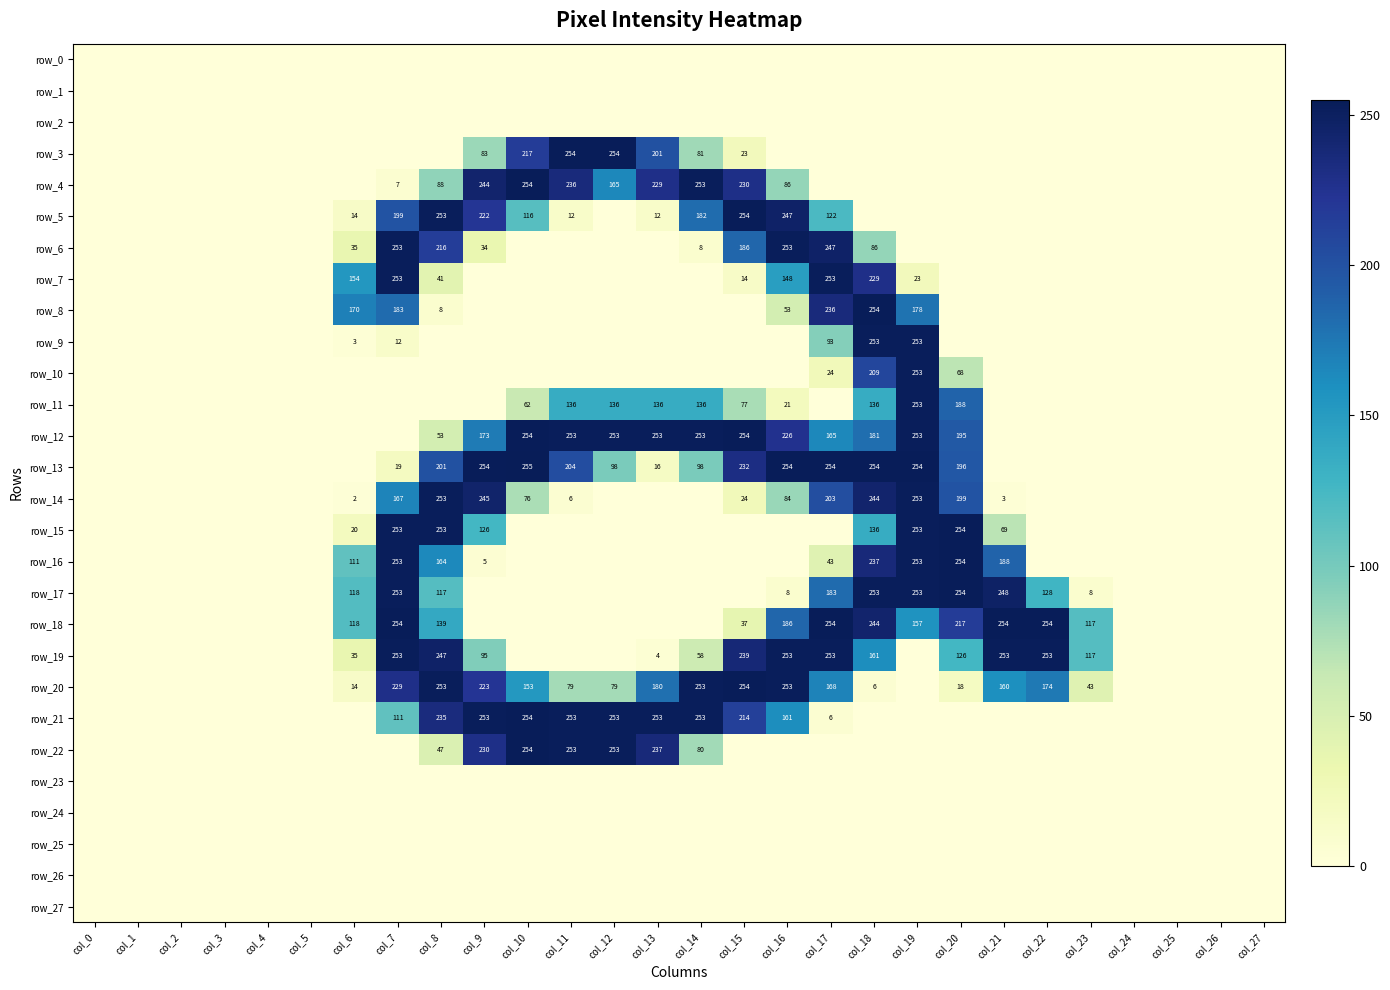

Rank the series at col_1 from lowest to highest value.

row_0, row_1, row_2, row_3, row_4, row_5, row_6, row_7, row_8, row_9, row_10, row_11, row_12, row_13, row_14, row_15, row_16, row_17, row_18, row_19, row_20, row_21, row_22, row_23, row_24, row_25, row_26, row_27